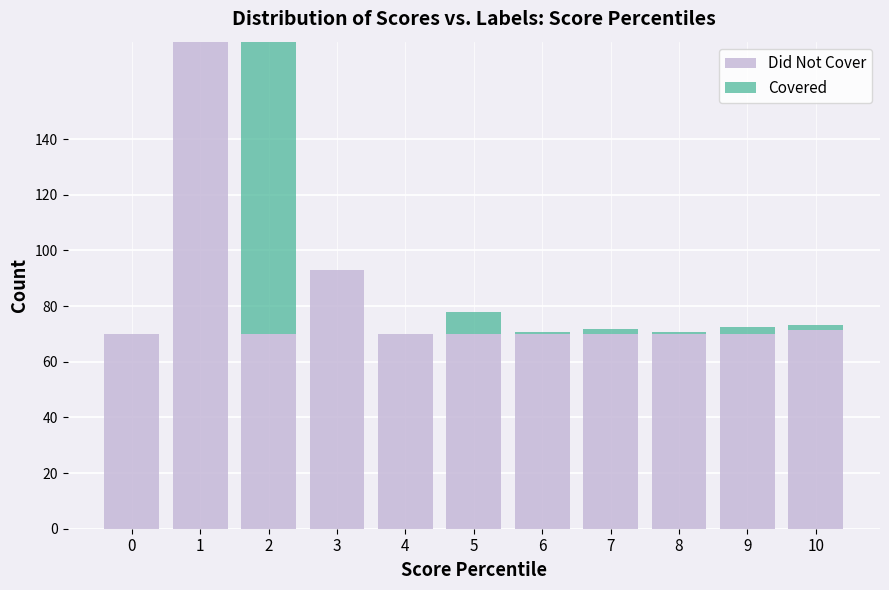

Is it true that Did Not Cover equals 70.0 at 5?

True